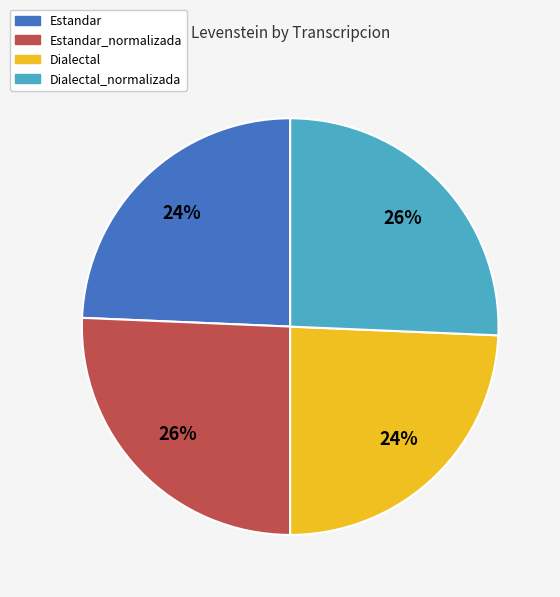

Is there a majority slice in this chart?

No